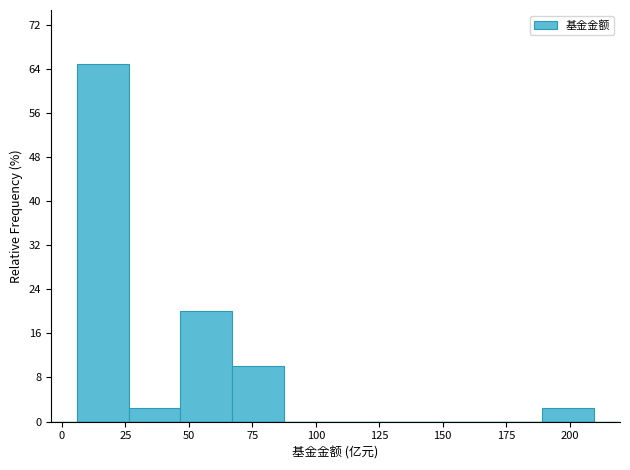

Reading left to right, list every bar in this chart as the range it spans on the x-axis followed by its height. Neither the bar edges nor the heights are printed on the chart, so give them approximately, as read against the axes.

5 to 25: 65
25 to 45: 3
45 to 65: 20
65 to 85: 10
85 to 110: 0
110 to 130: 0
130 to 150: 0
150 to 170: 0
170 to 190: 0
190 to 210: 3